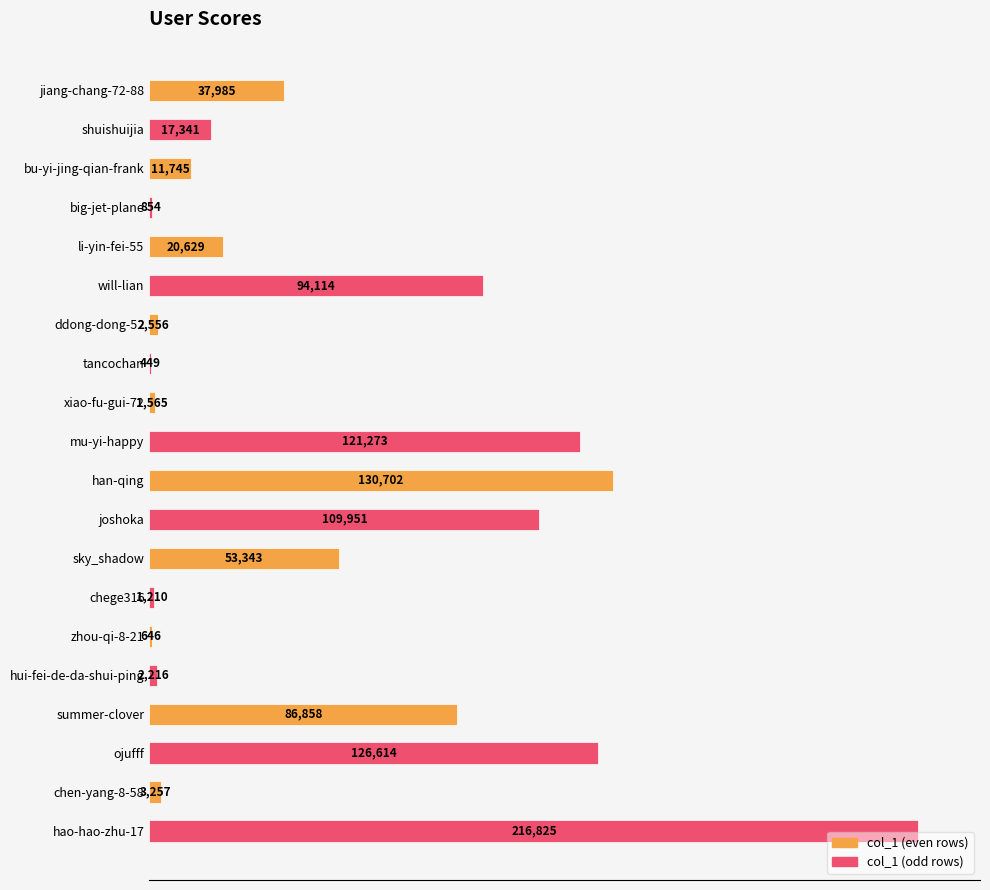

Which category has the highest value across all series?

hao-hao-zhu-17